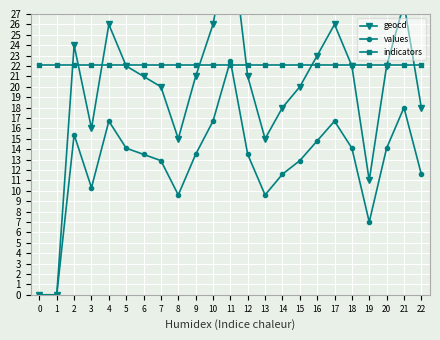

What is the difference between the highest and lowest values at 10?

9.3